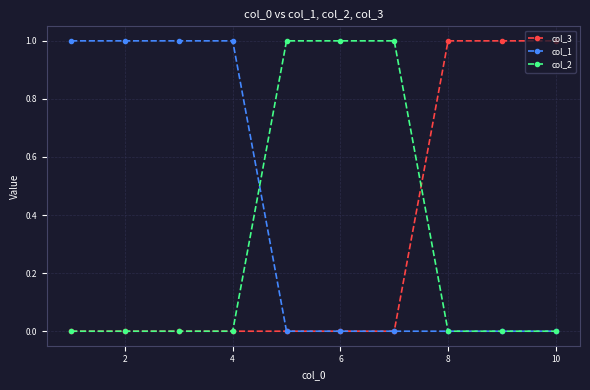

What is the greatest value displayed?

1